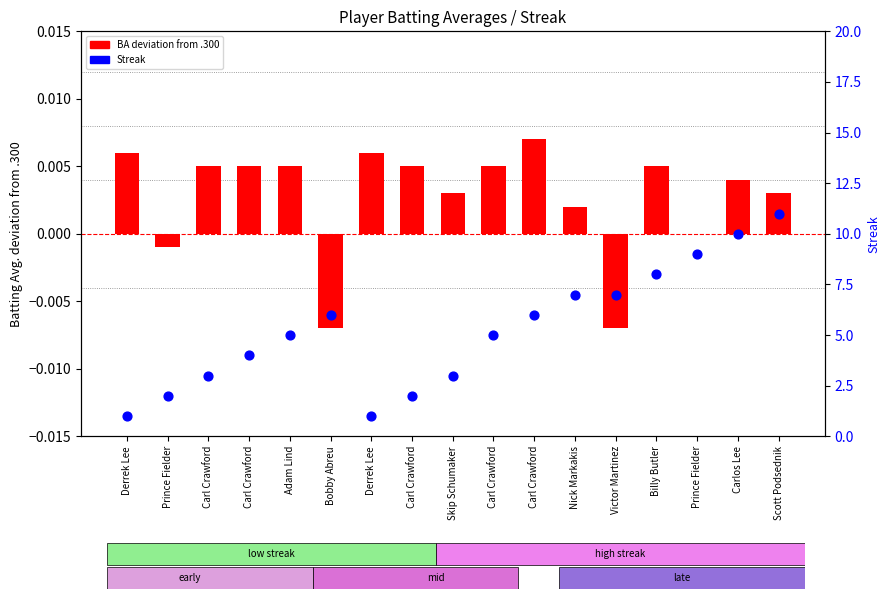

Which series contains the lowest Y value?

BA deviation from .300